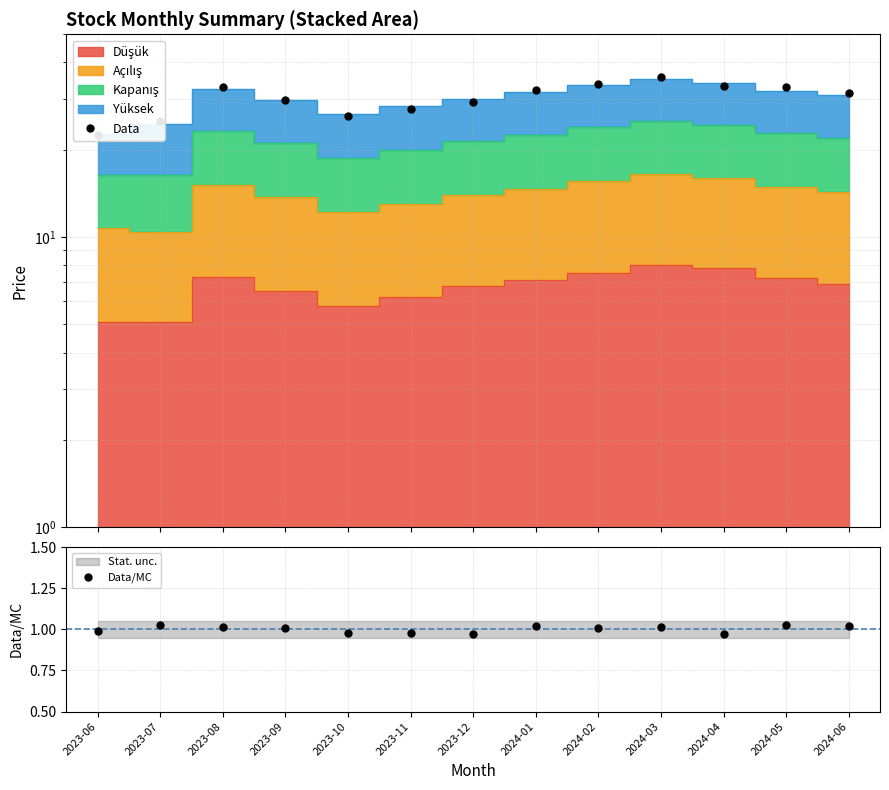

The Data/MC series shows 0.6 at 2024-02. True or false?

False